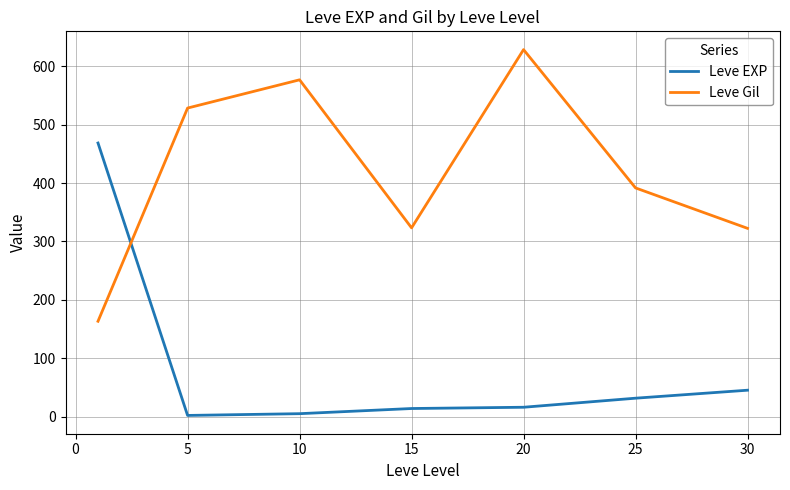

What is the maximum value shown in the chart?

628.3